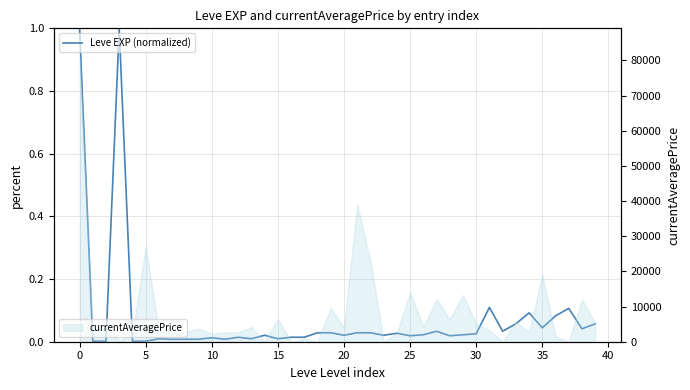

What is the maximum value for currentAveragePrice?

81044